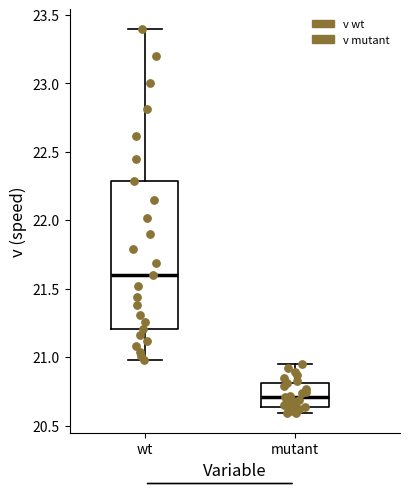

Which box is the tallest, from its lower edge to its upper edge?

wt